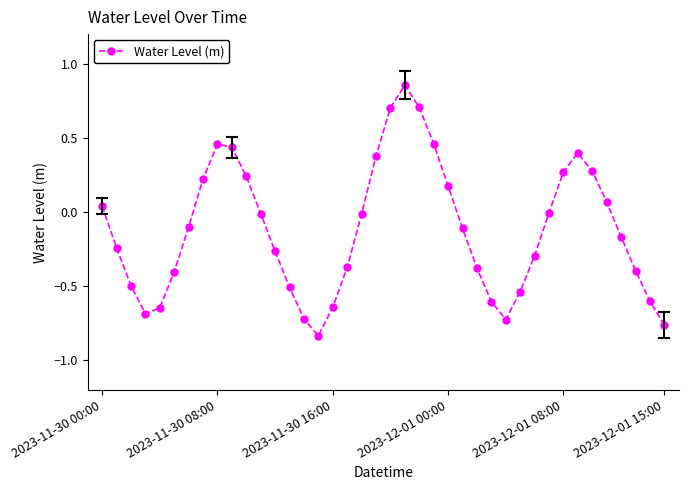

How many interior local peaks (higher than both neighbors) does the data have?

3